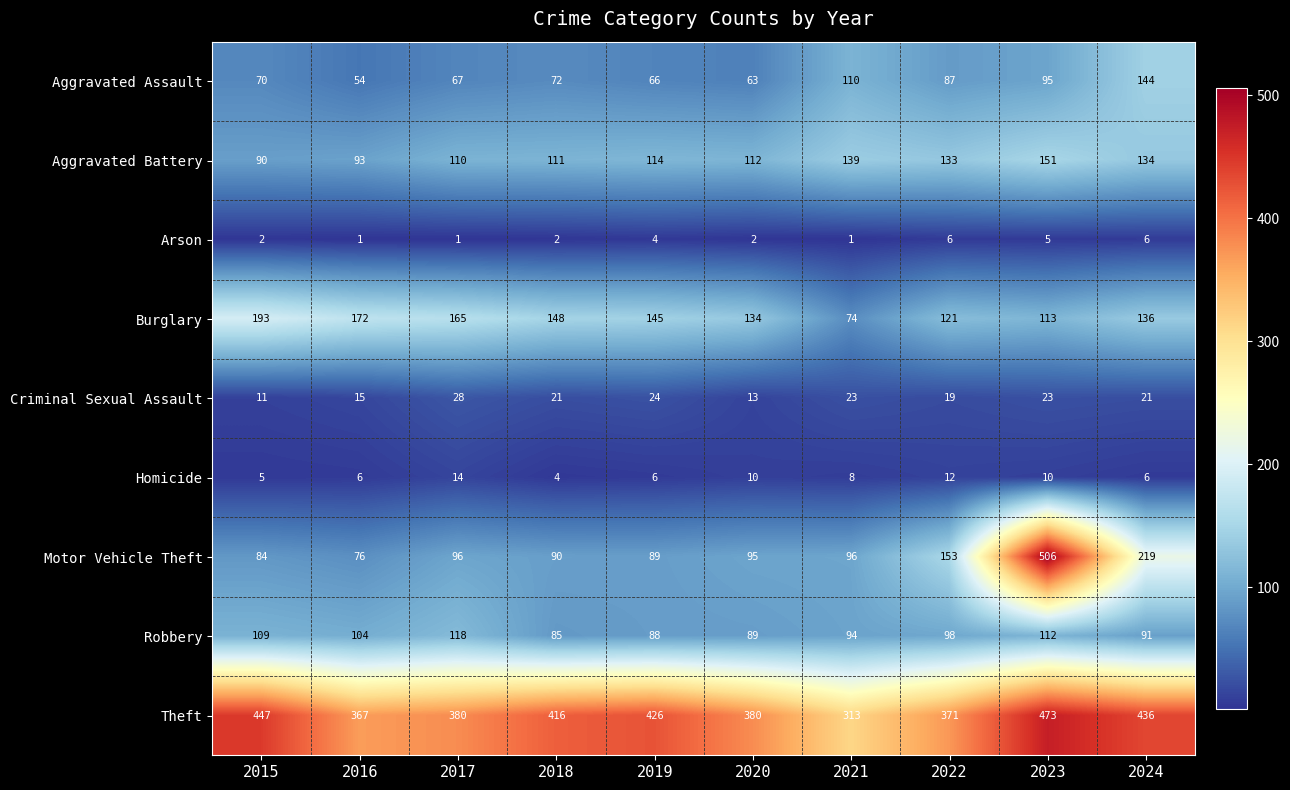

True or false: Criminal Sexual Assault has a value of 23 at 2021.

True